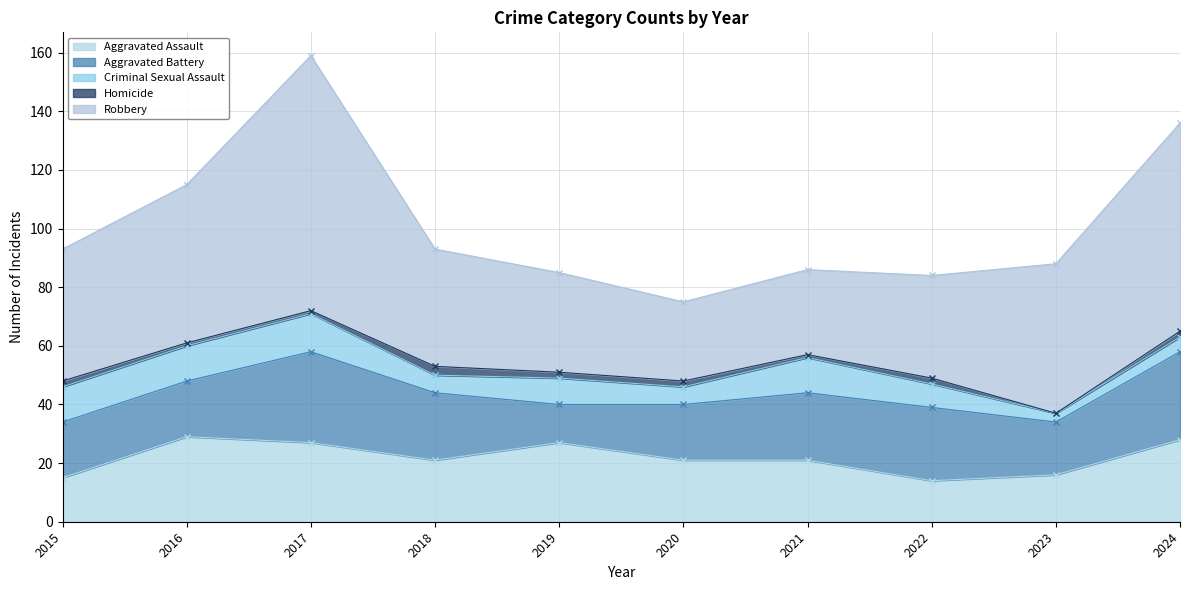

True or false: Aggravated Assault has a value of 27 at 2019.

True